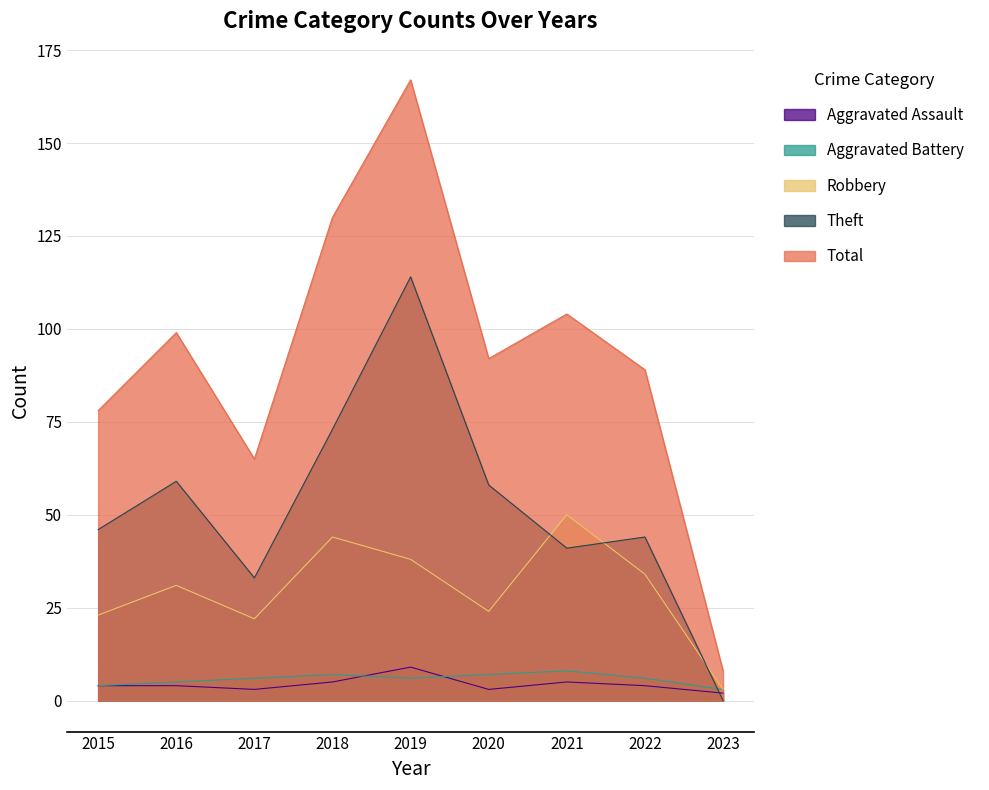

How many interior local peaks does the Aggravated Battery series have?

2